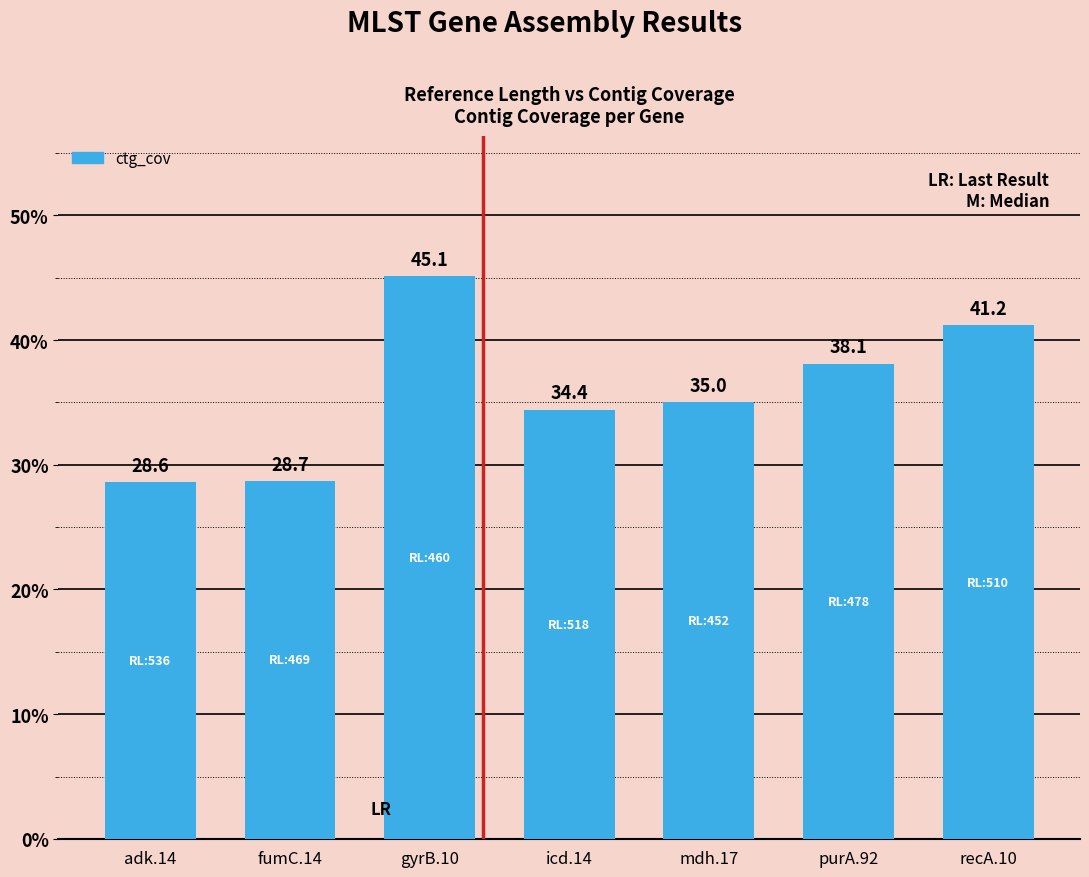

What is the sum of the values at recA.10 and icd.14?

75.6